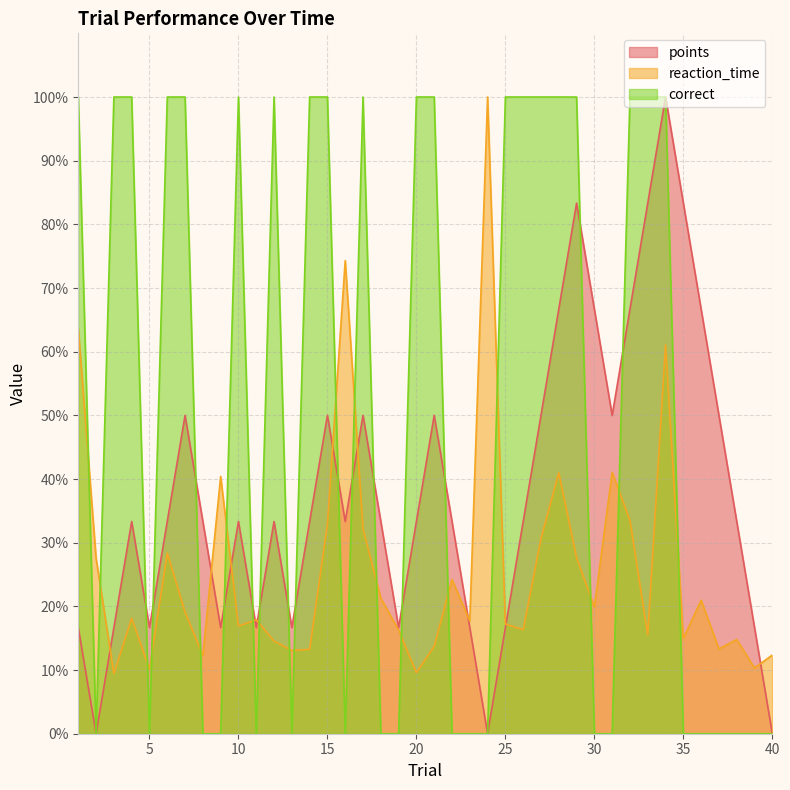

How many lines are shown in the chart?

3